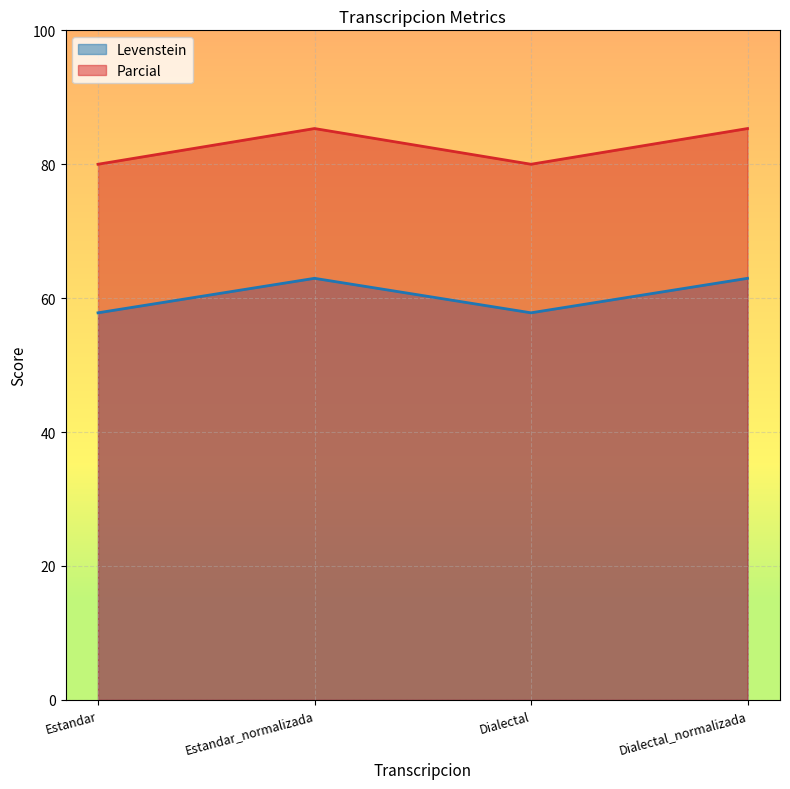

How many data points in Parcial are above 85?

2